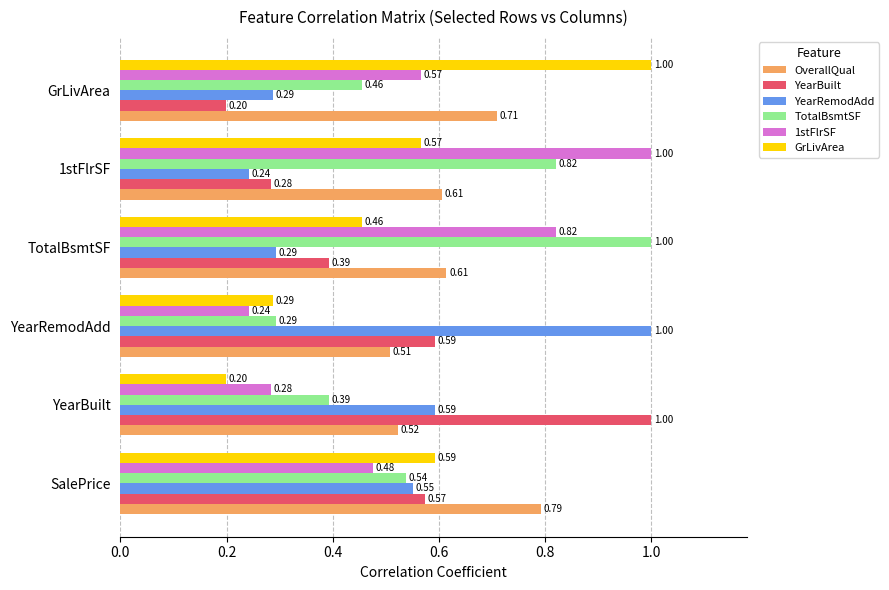

What is the sum of all YearBuilt values?

3.0